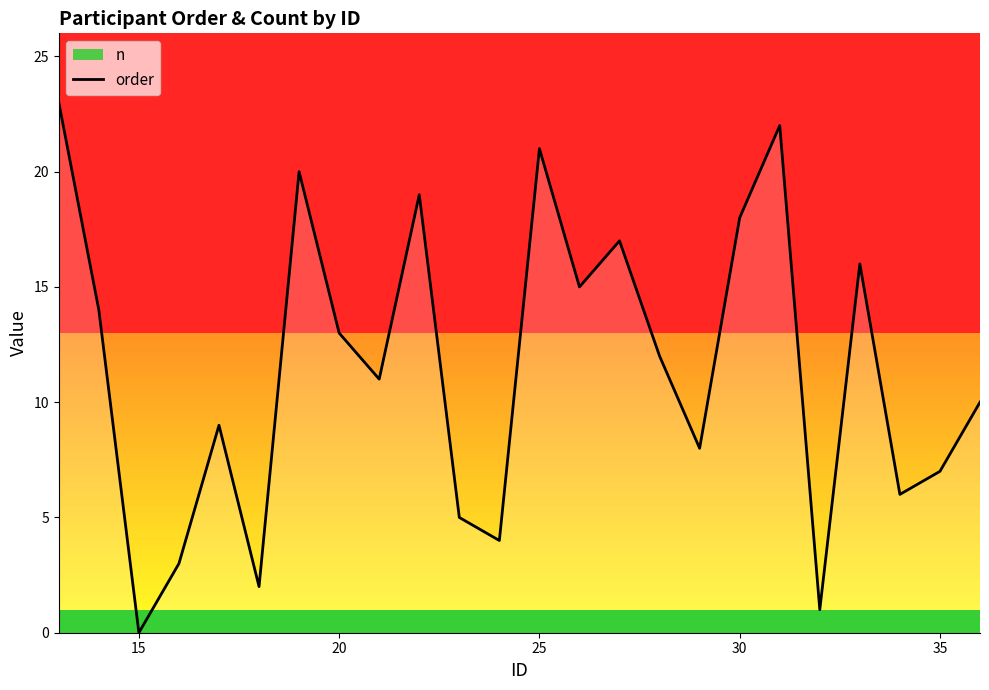

True or false: order has a value of 6 at 30.

False